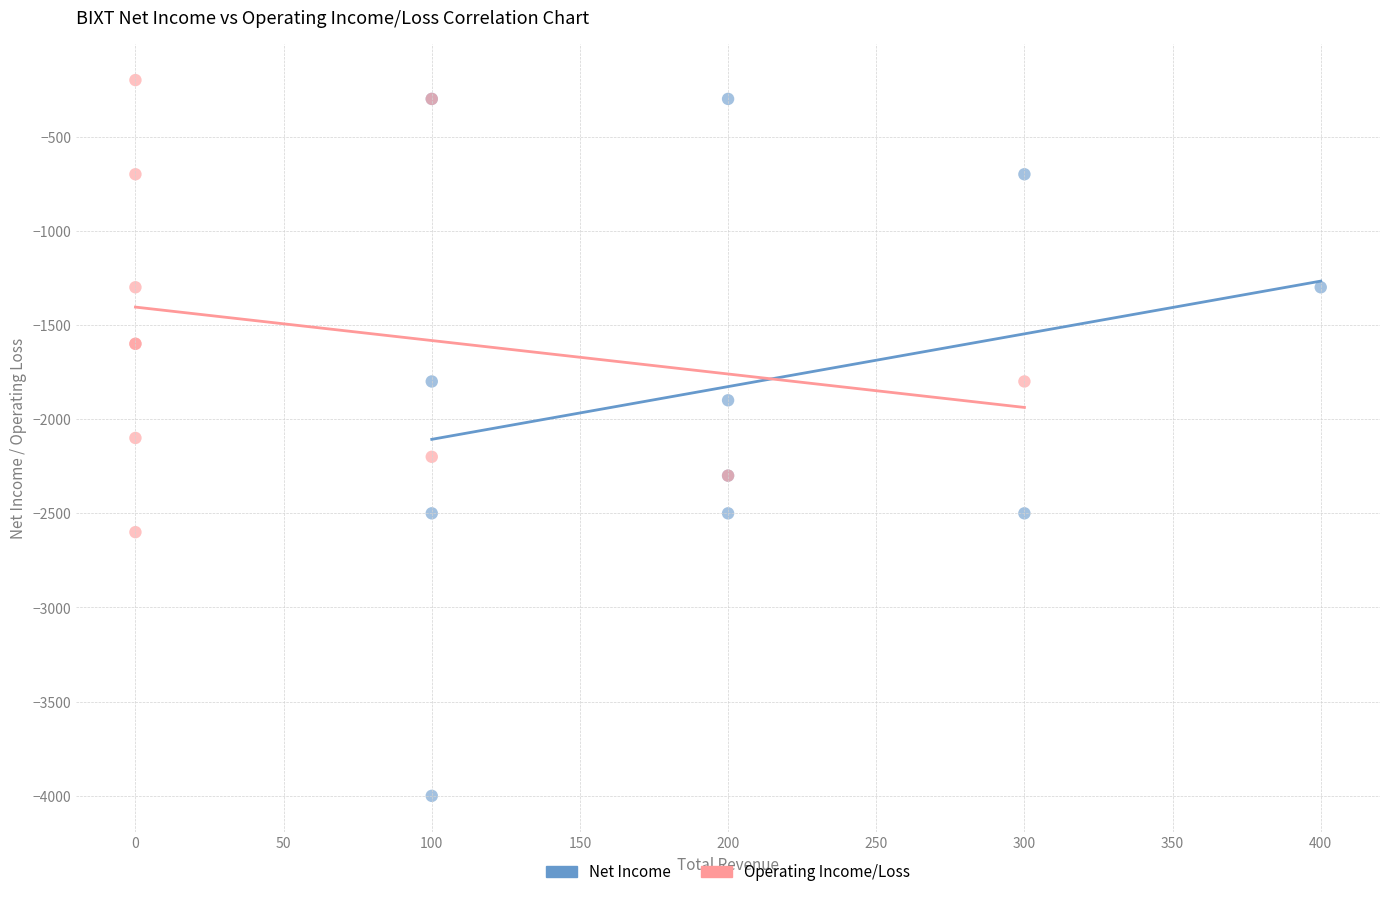

Which series reaches the minimum Y coordinate?

Net Income